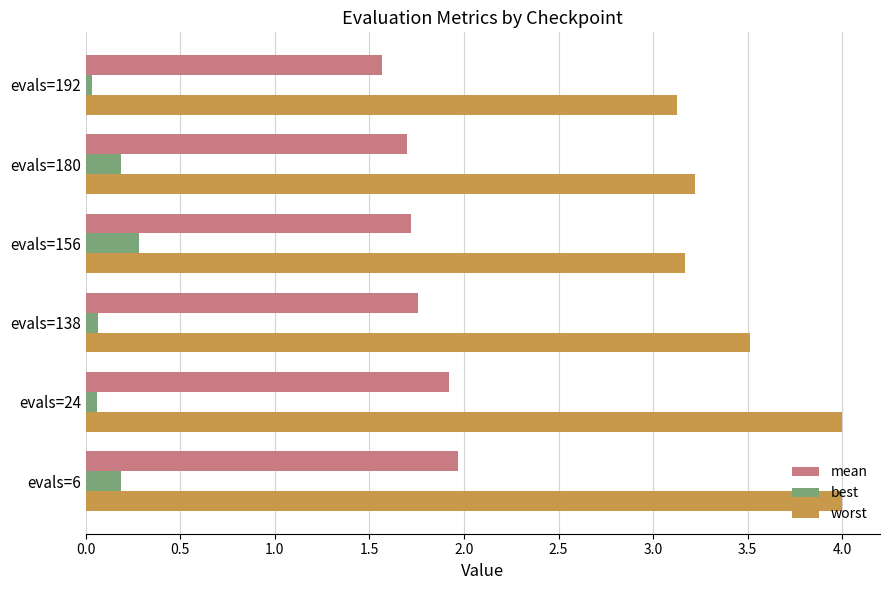

The best series shows 0.3 at evals=156. True or false?

True